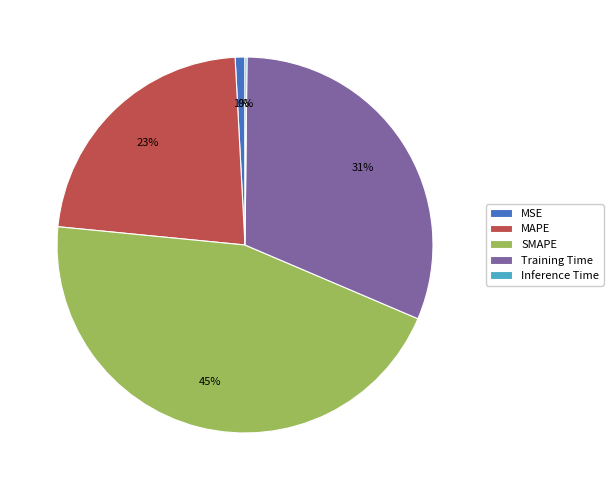

To the nearest percent, what portion does MSE represent?

1%